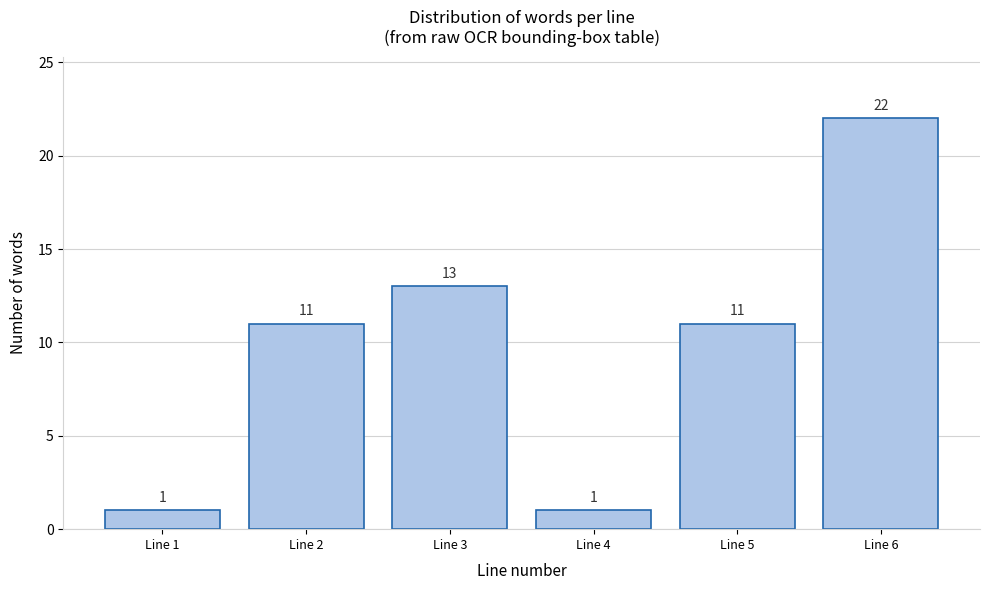

Reading right to left, what are all the values shown in this chart?

22	11	1	13	11	1